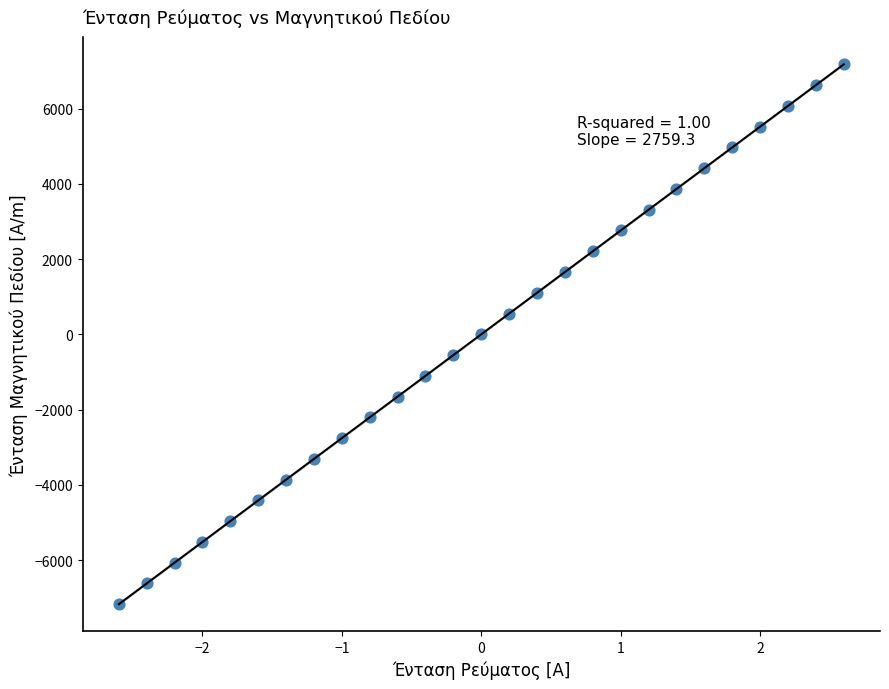

What is the range of X values (max minus min)?

5.2